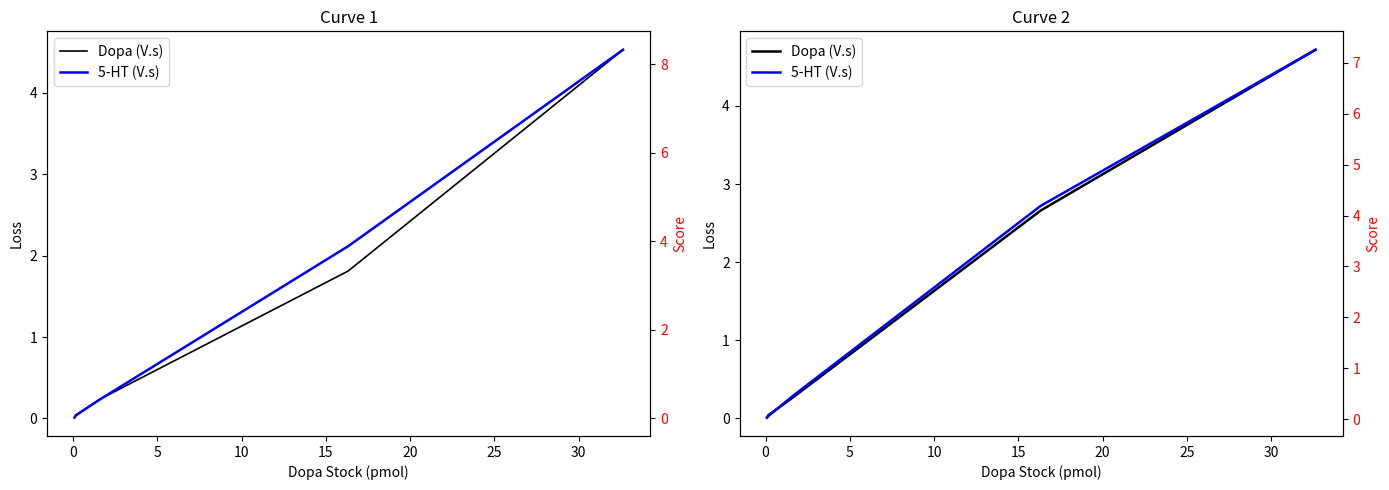

Reading left to right, what are all the values shown in this chart?

Dopa (V.s): 0.0	0.0	0.3	2.7	4.7
5-HT (V.s): 0.0	0.1	0.5	4.2	7.3